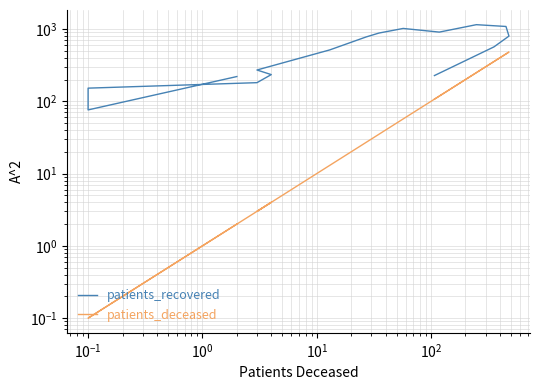

What is the sum of all patients_deceased values?

1905.2